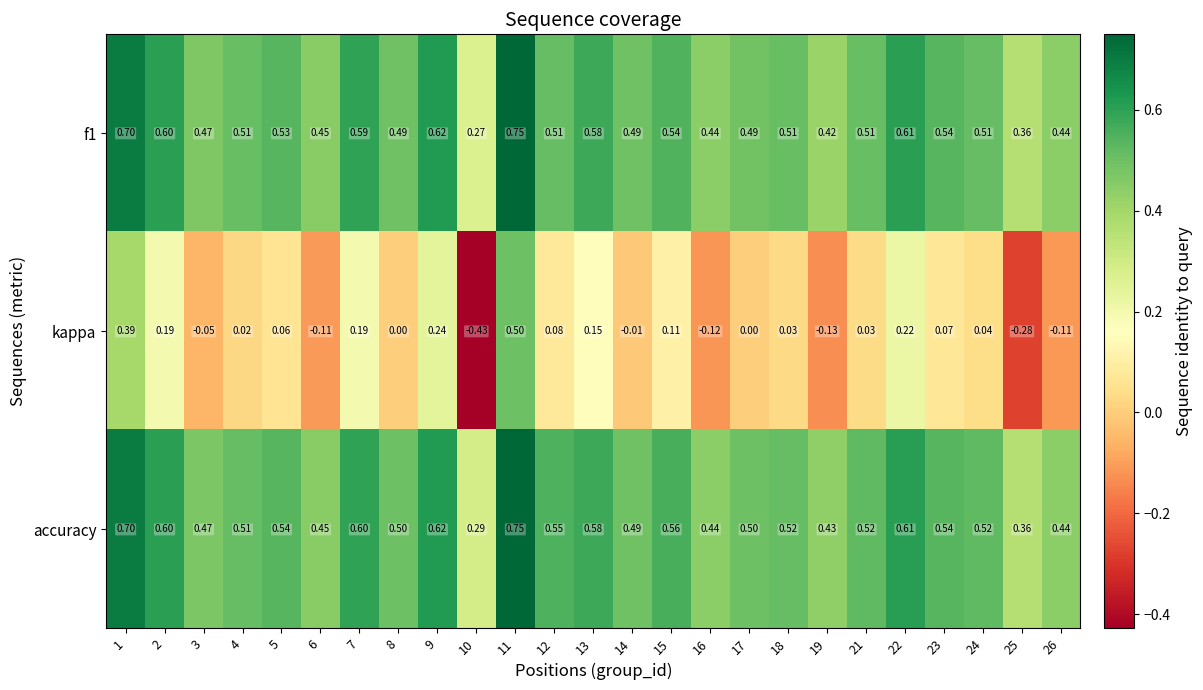

Between 4 and 25, which series saw the biggest shift?

kappa